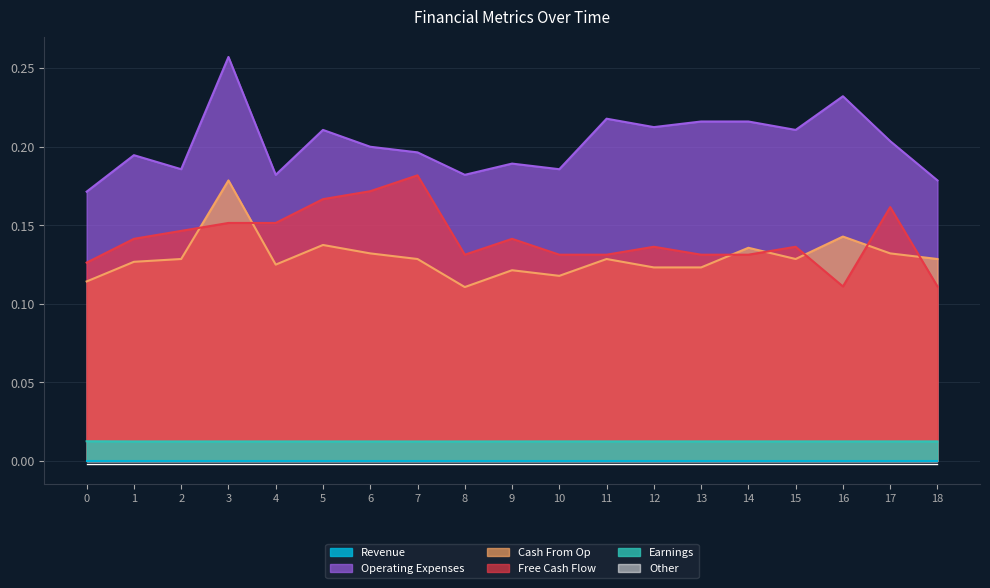

How many categories are shown in the chart?

19